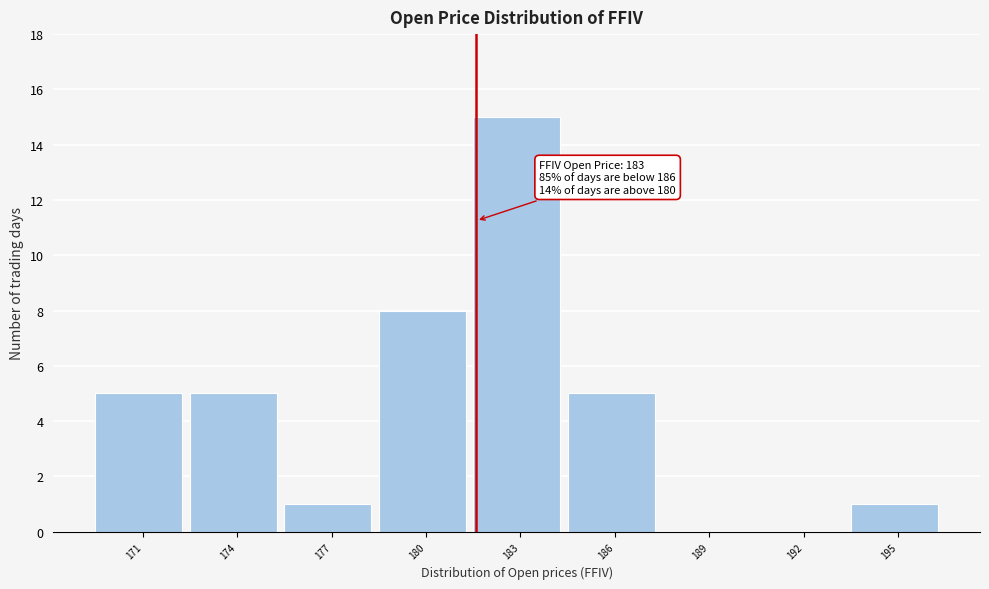

Reading left to right, list all the values displayed in this chart.

171=5	174=5	177=1	180=8	183=15	186=5	189=0	192=0	195=1